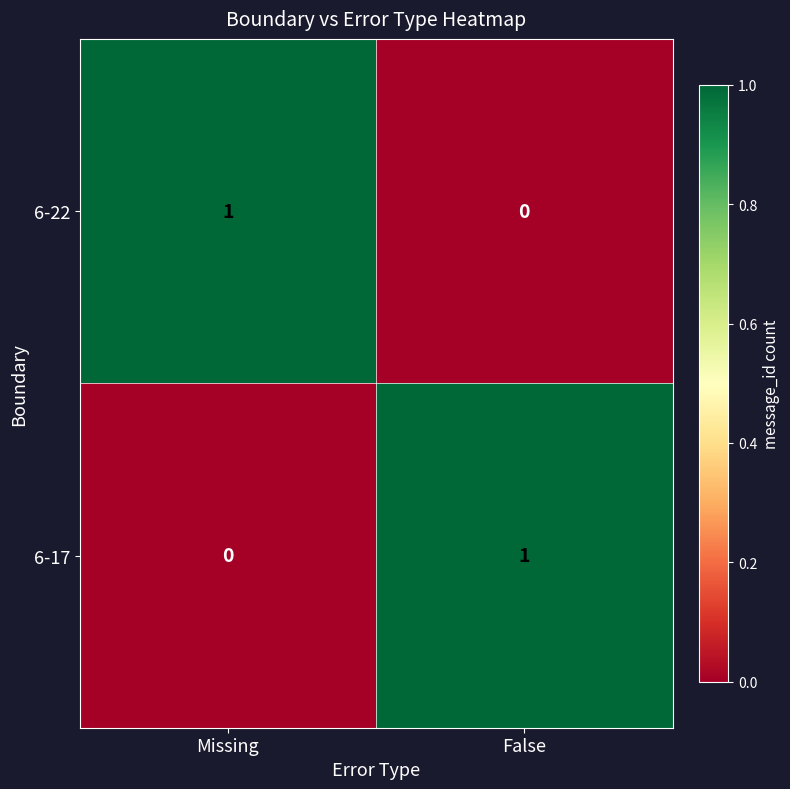

Reading left to right, extract all data points from this chart.

6-22: 1	0
6-17: 0	1